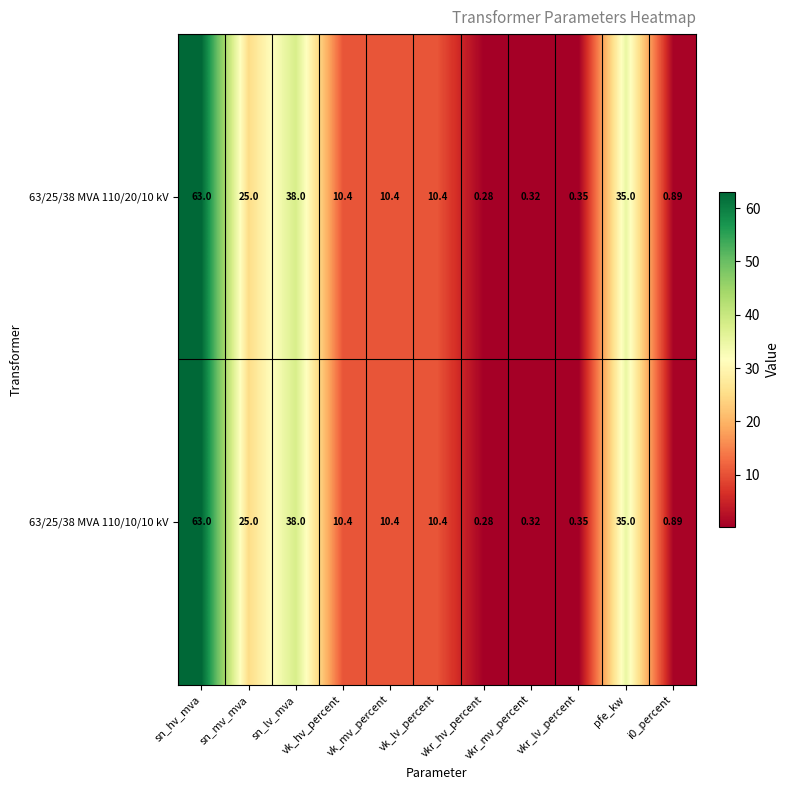

List the series in order of their peak value, highest first.

63/25/38 MVA 110/20/10 kV, 63/25/38 MVA 110/10/10 kV